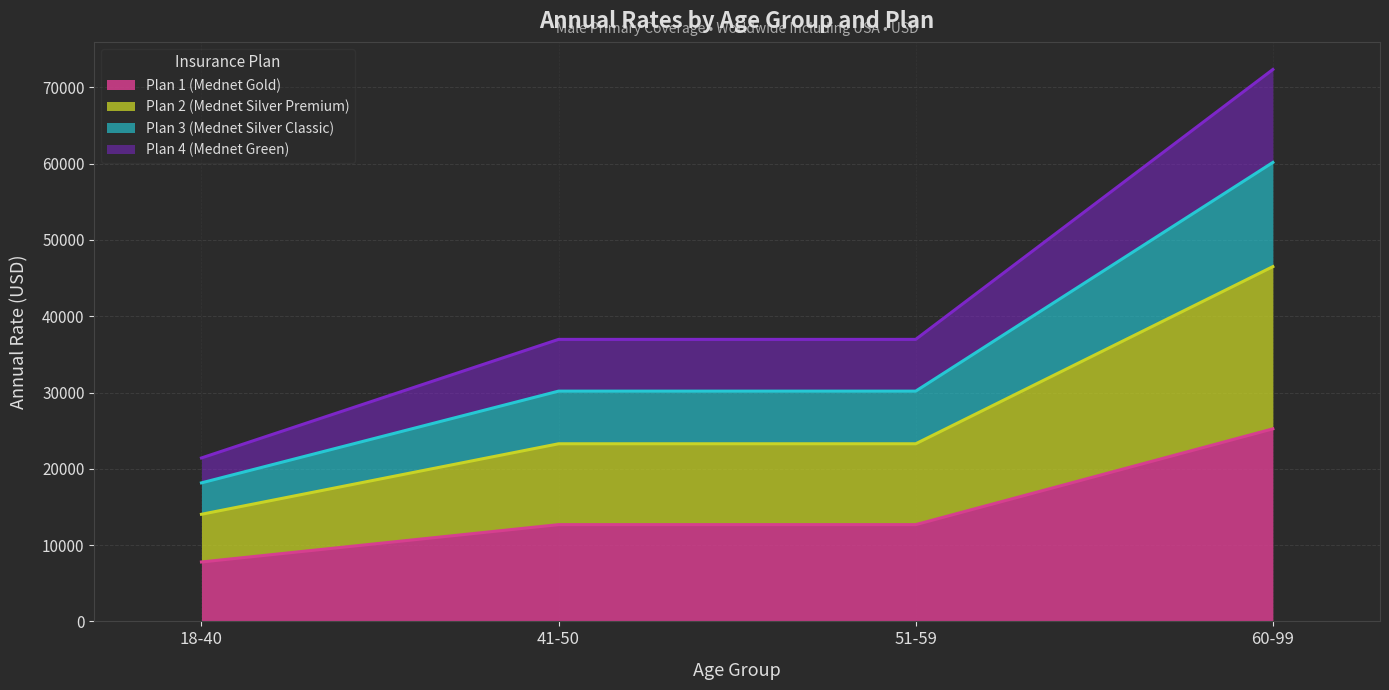

Which series has the widest spread of values?

Plan 4 (Mednet Green)